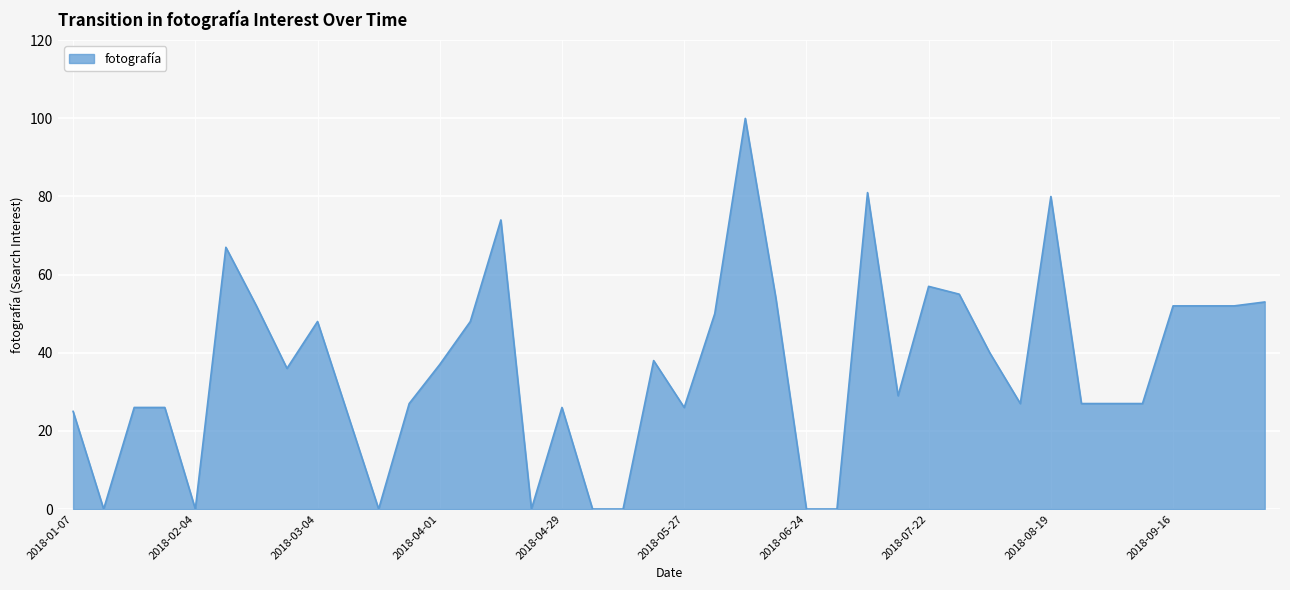

What is the difference between the maximum and minimum values?

100